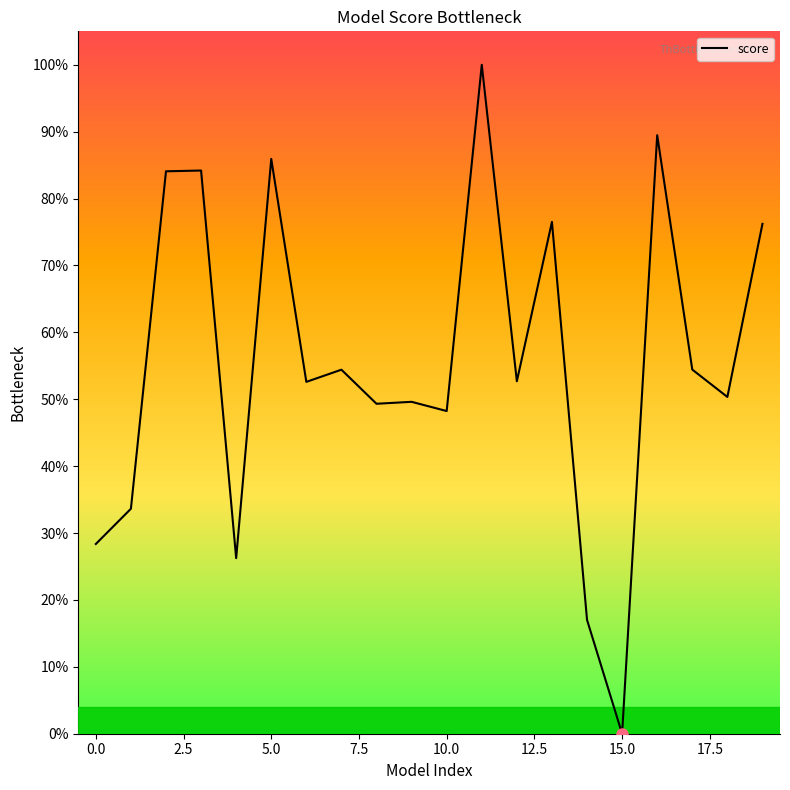

Reading left to right, list all the values displayed in this chart.

0.3	0.3	0.8	0.8	0.3	0.9	0.5	0.5	0.5	0.5	0.5	1.0	0.5	0.8	0.2	0.0	0.9	0.5	0.5	0.8